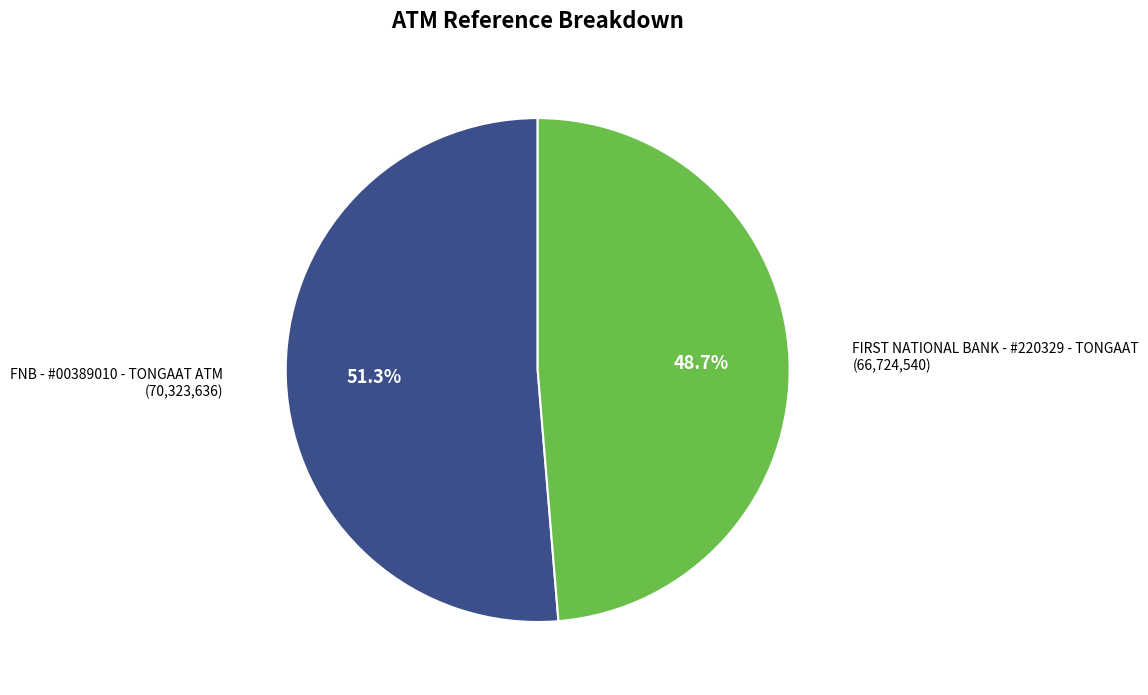

True or false: FNB - #00389010 - TONGAAT ATM accounts for 60% of the total.

False